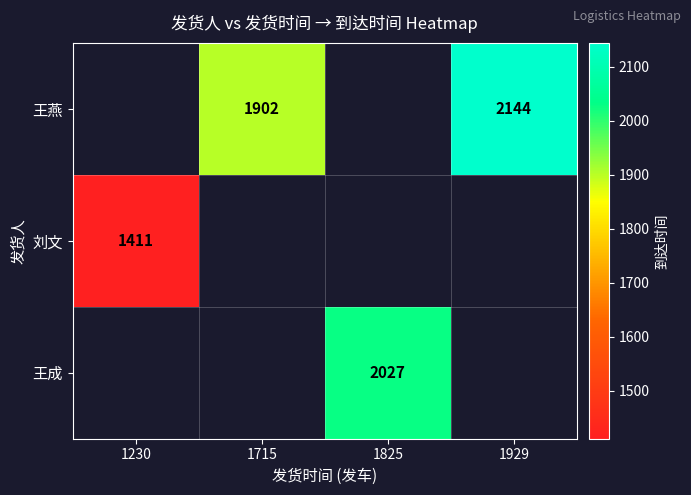

True or false: 刘文 has a value of 2223 at 1230.

False